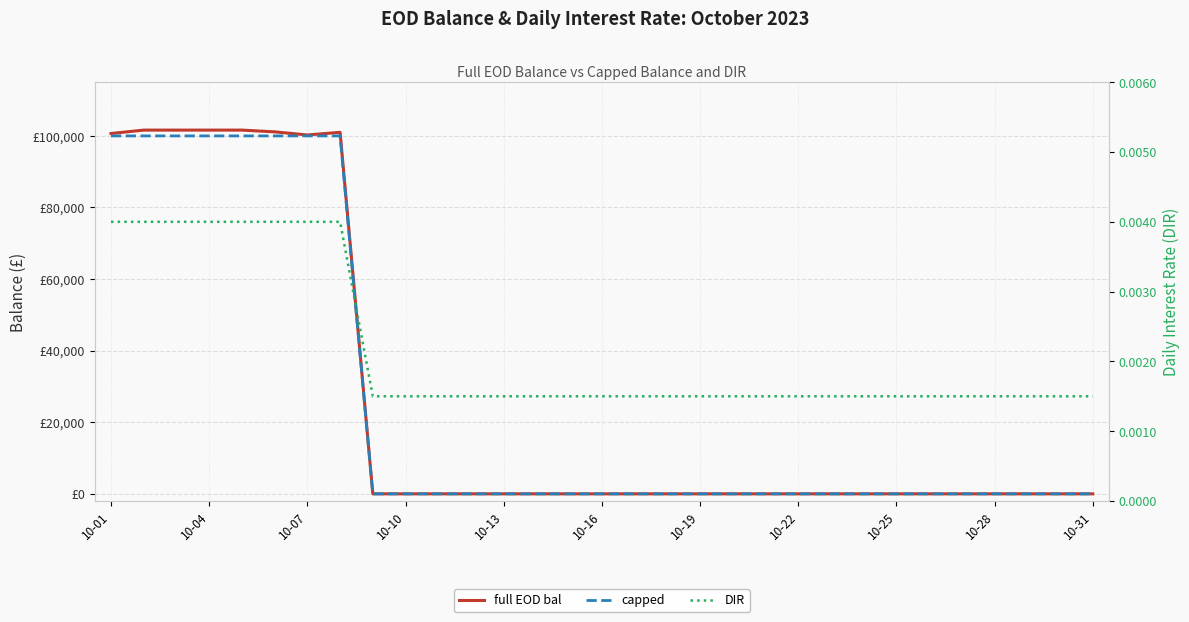

Rank the series at 10-25 from lowest to highest value.

full EOD bal, capped, DIR